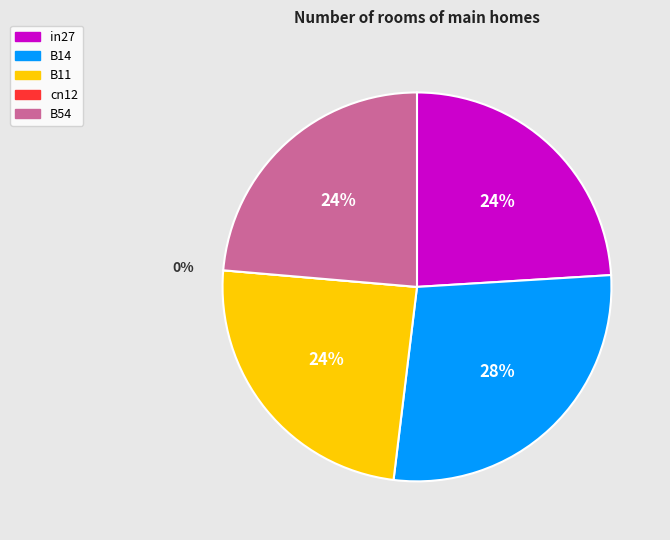

To the nearest percent, what portion does B54 represent?

24%